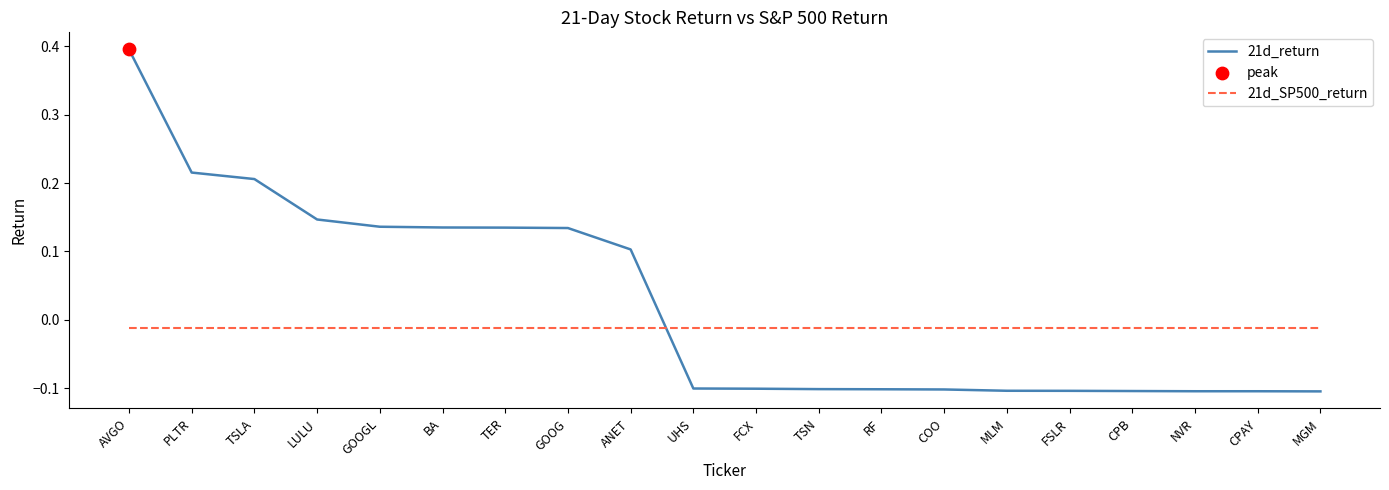

At which category is the sum across all series the highest?

AVGO